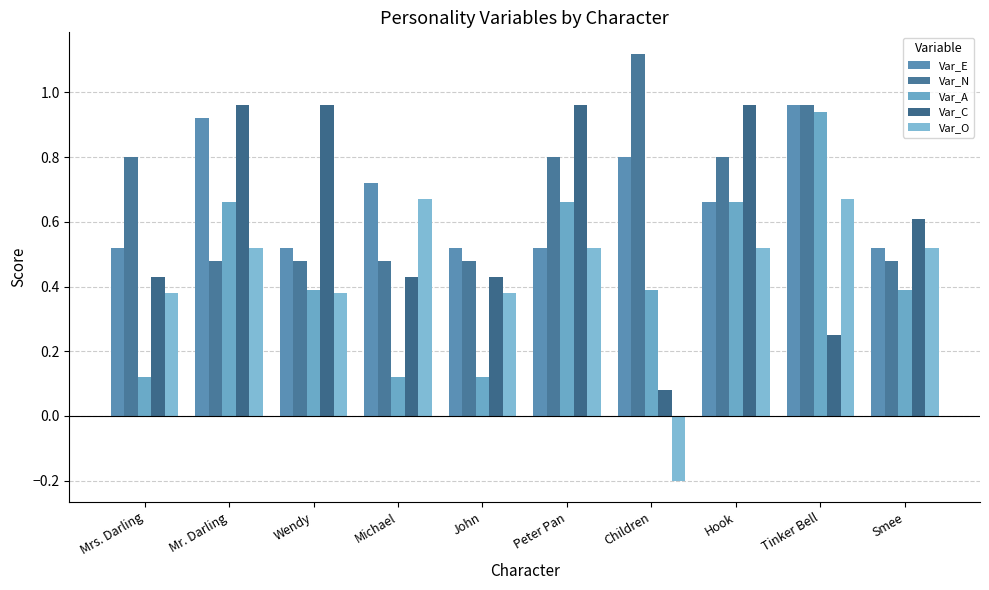

Does the chart contain any negative values?

Yes